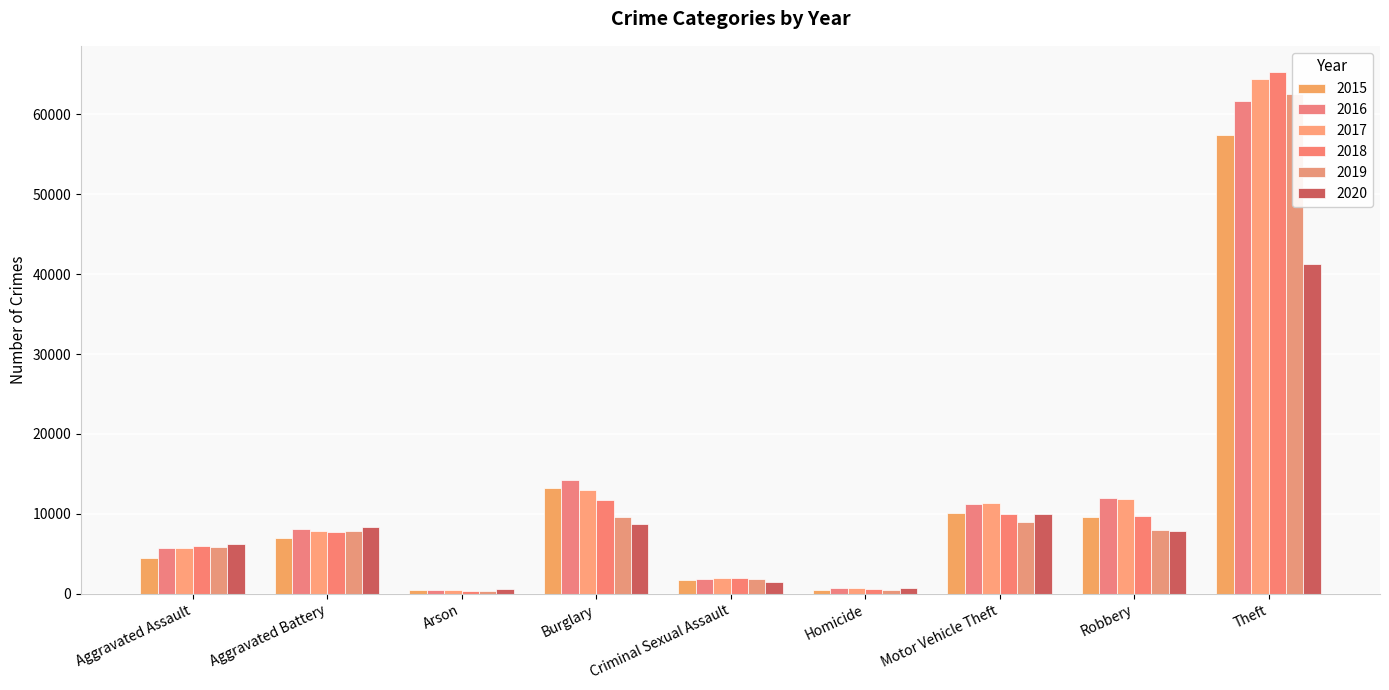

How many data points in 2020 are less than 7855?

4